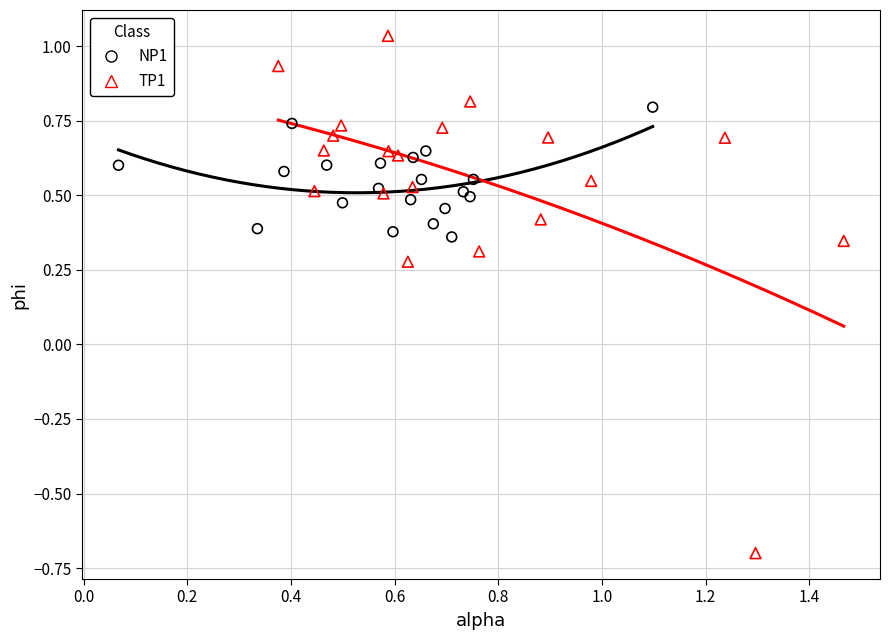

Which series contains the lowest Y value?

TP1